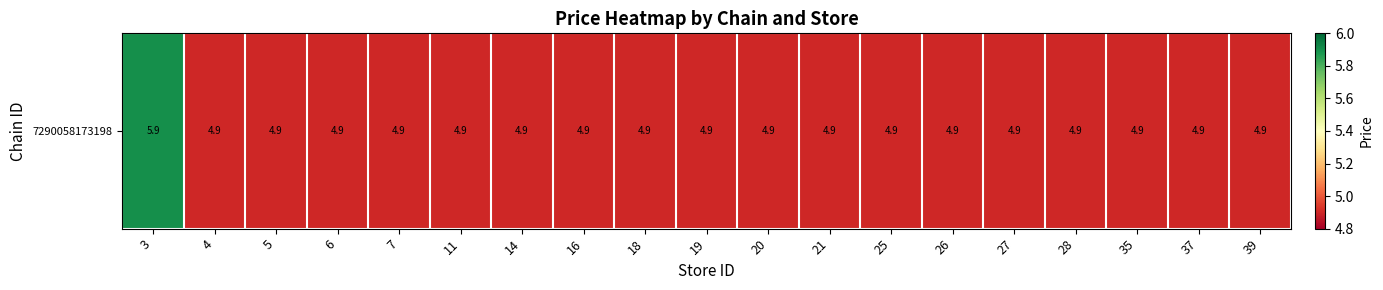

True or false: the data shows 4.9 at 4.

True